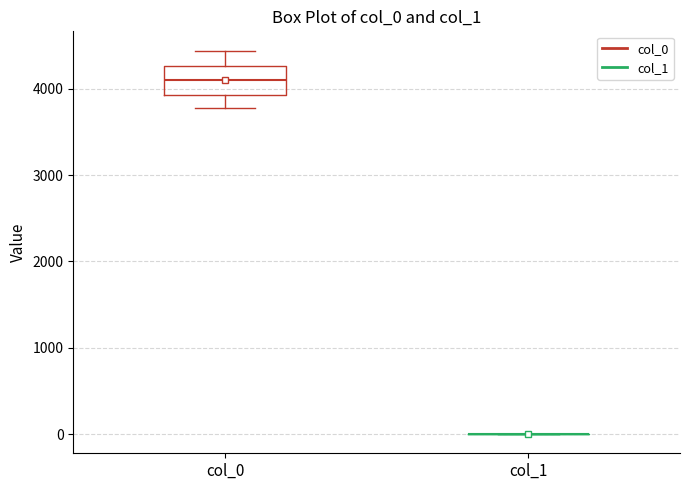

Reading left to right, transcribe this box plot: for each box, give where its median line is, the range the box spans, and where its two whiskers end, as read against the y-axis. The values are not printed on the chart, so give them approximately, as read against the axis.

col_0: median 4100, box 3900 to 4300, whiskers 3800 to 4400
col_1: box collapsed to a line at 0, whiskers 0 to 0